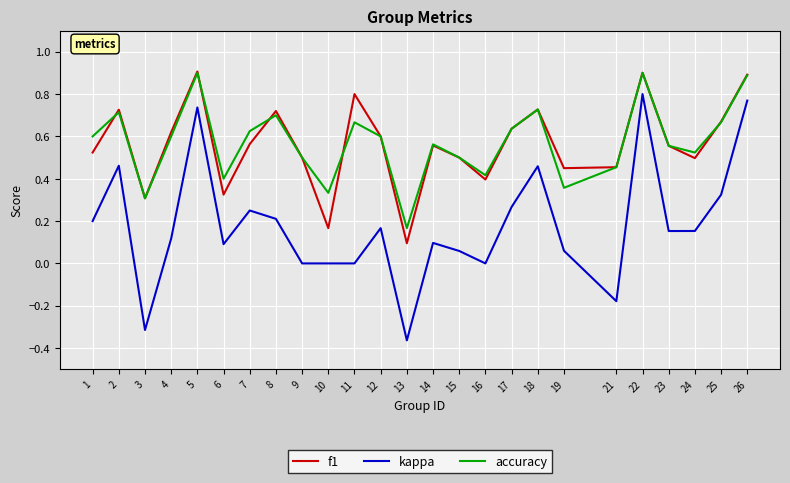

Which series has the largest range (max minus min)?

kappa